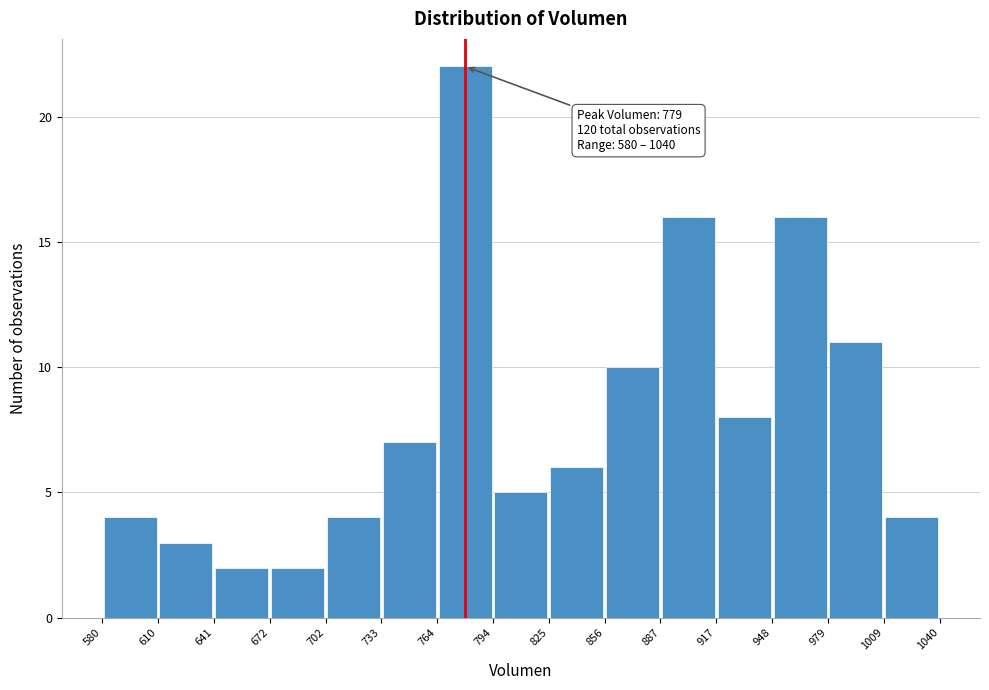

Which range on the x-axis has the tallest bar?

764 to 794